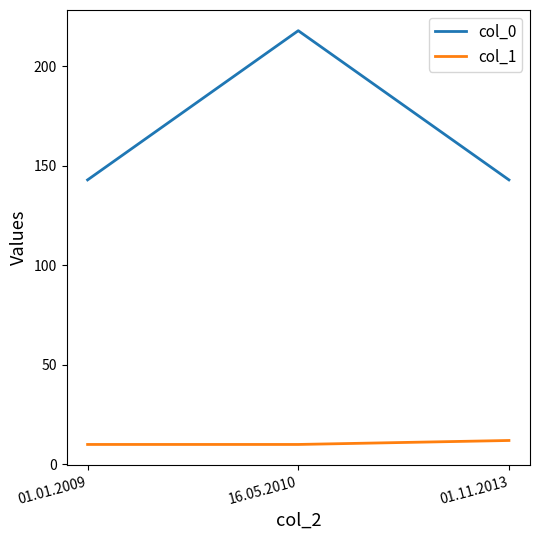

The col_1 series shows 2 at 16.05.2010. True or false?

False